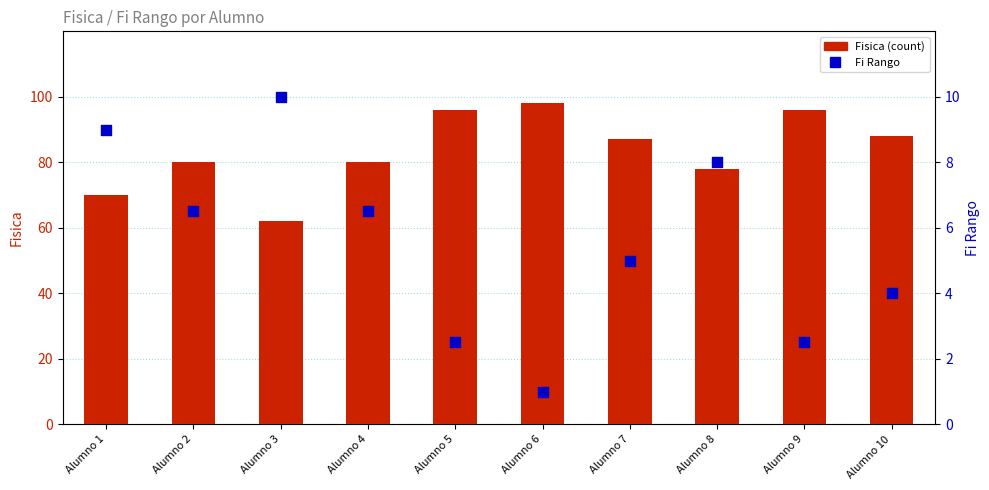

At how many categories does at least one series exceed 94?

3